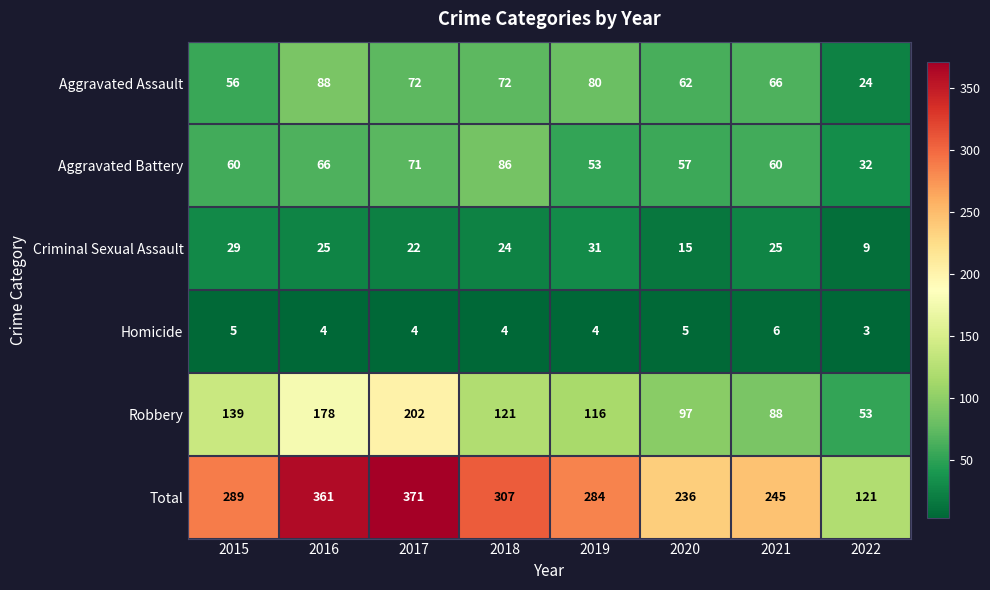

At which label does Robbery first exceed 121?

2015